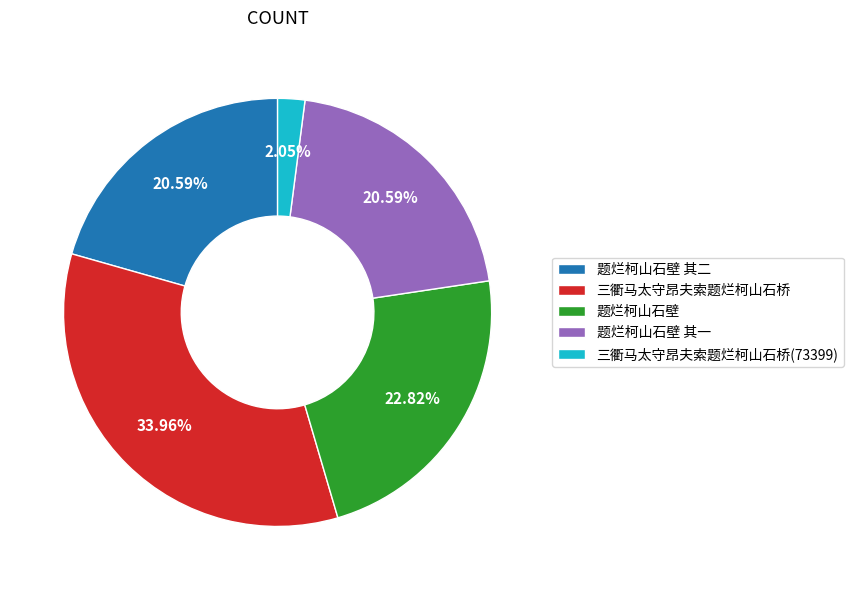

Is it true that 三衢马太守昂夫索题烂柯山石桥 is 21% of the pie?

False